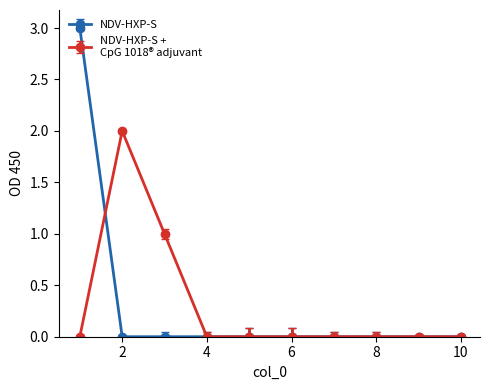

What is the maximum value shown in the chart?

3